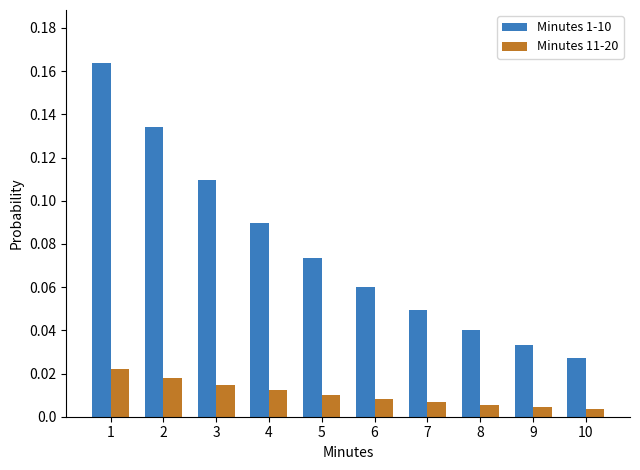

The value of Minutes 1-10 at 2 is 0.0. True or false?

False